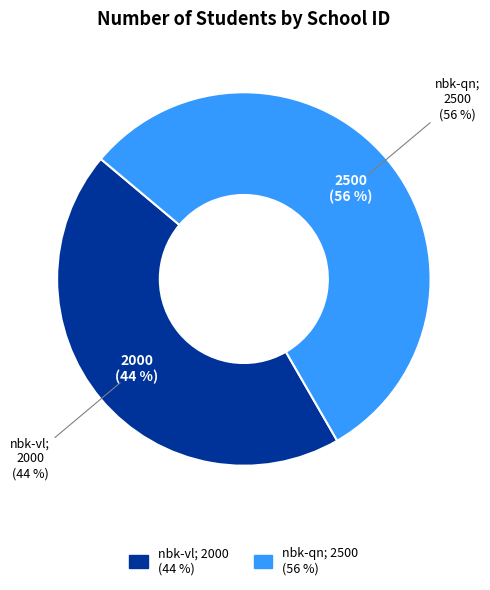

To the nearest percent, what is the difference between the nbk-qn and nbk-vl slice percentages?

11%